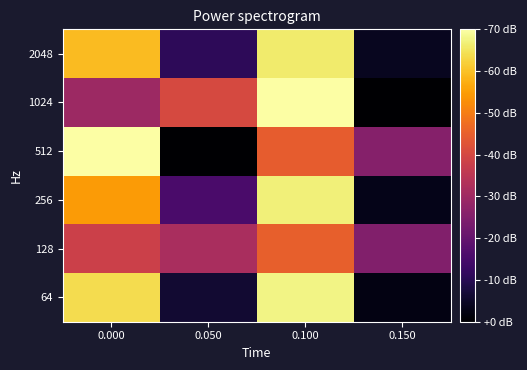

At which category does the chart reach its minimum across all series?

0.050